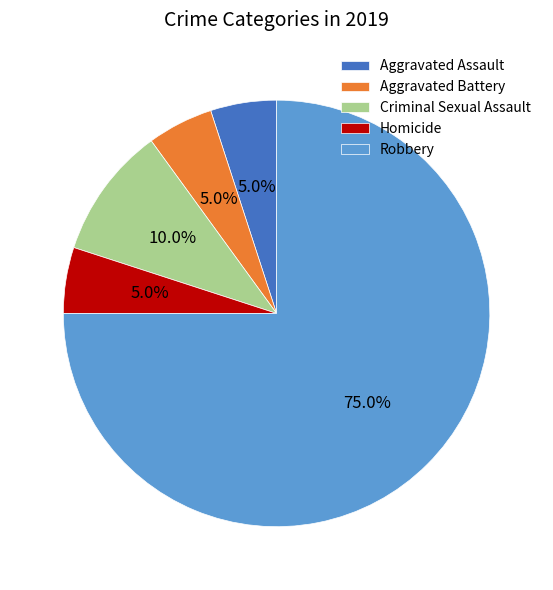

Is it true that Homicide is 1% of the pie?

False